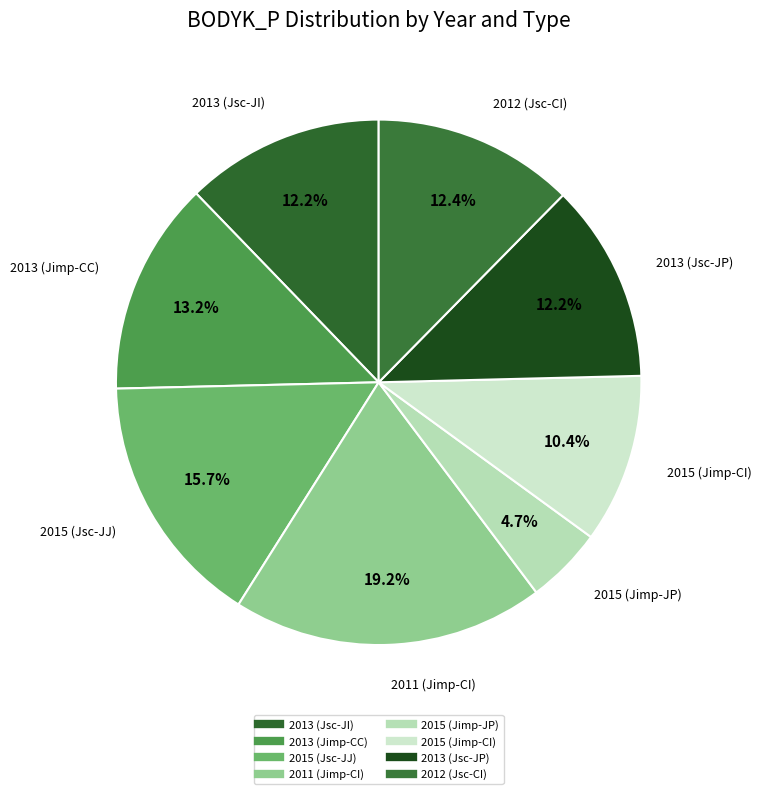

Does 2015 (Jsc-JJ) represent more than half of the total?

No